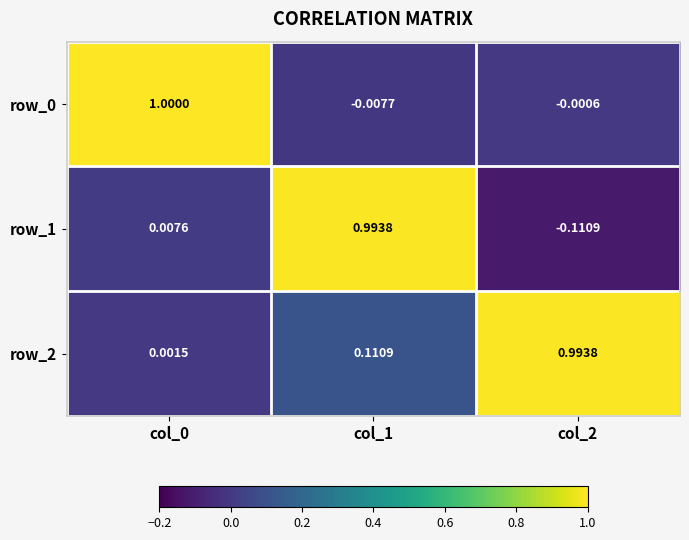

True or false: row_2 has a value of 0.5 at col_2.

False